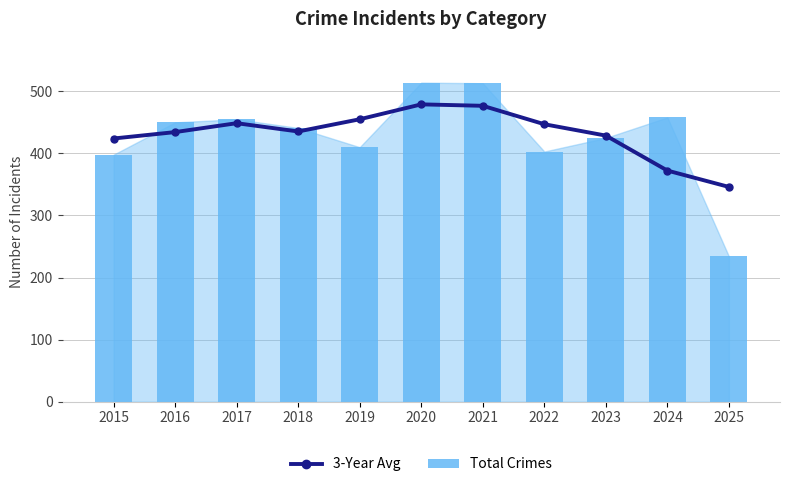

What is the spread (max minus min) of values at 2015?

26.0